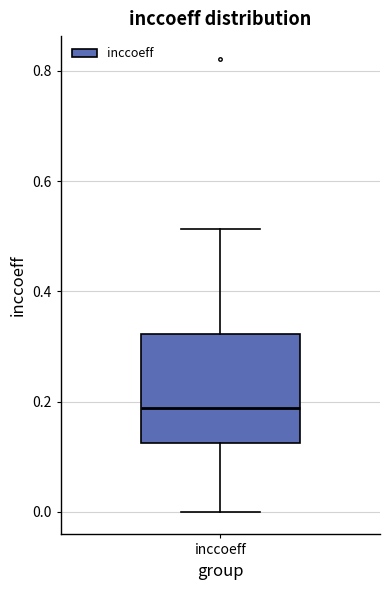

Read this box plot against the y-axis: the position of the median line, the range covered by the box, and the ends of both whiskers. The values are not printed on the chart, so give them approximately, as read against the axis.

median 0.18, box 0.12 to 0.32, whiskers 0.00 to 0.52